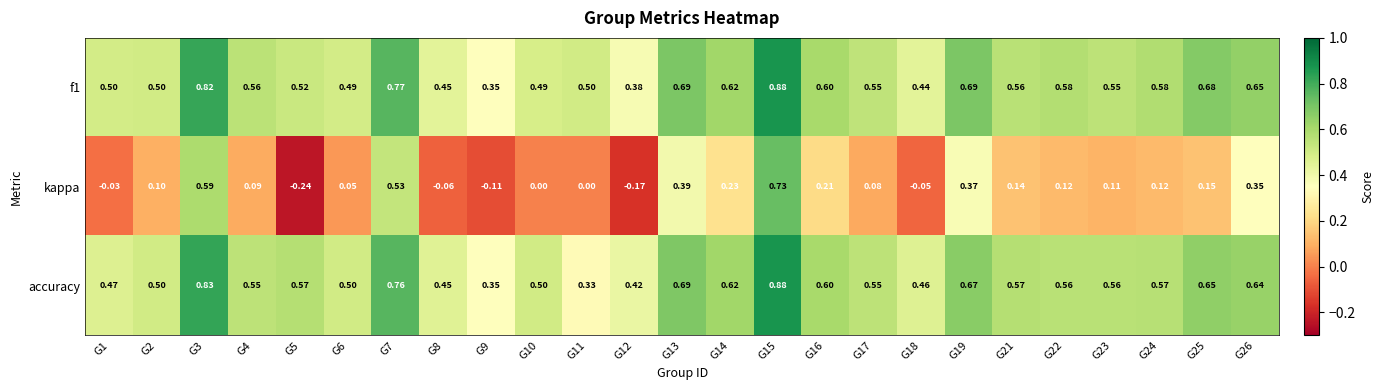

Is the value of accuracy at G22 greater than the value of f1 at G23?

Yes